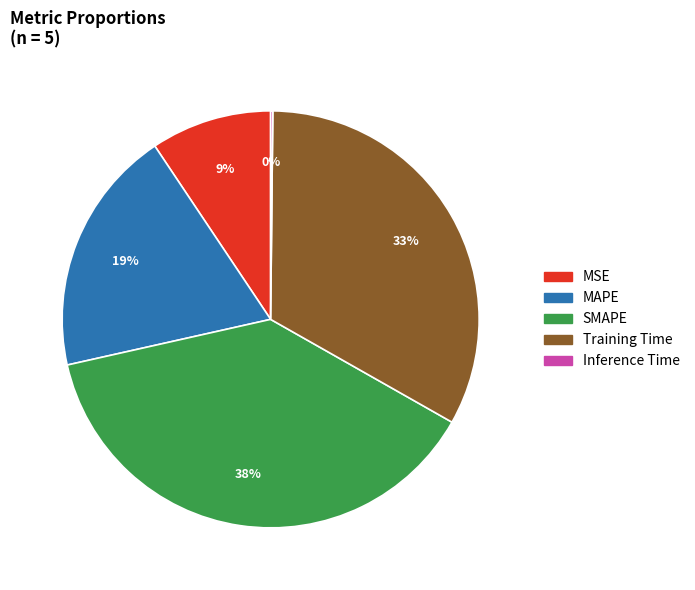

To the nearest percent, what is the difference between the SMAPE and MAPE slice percentages?

19%